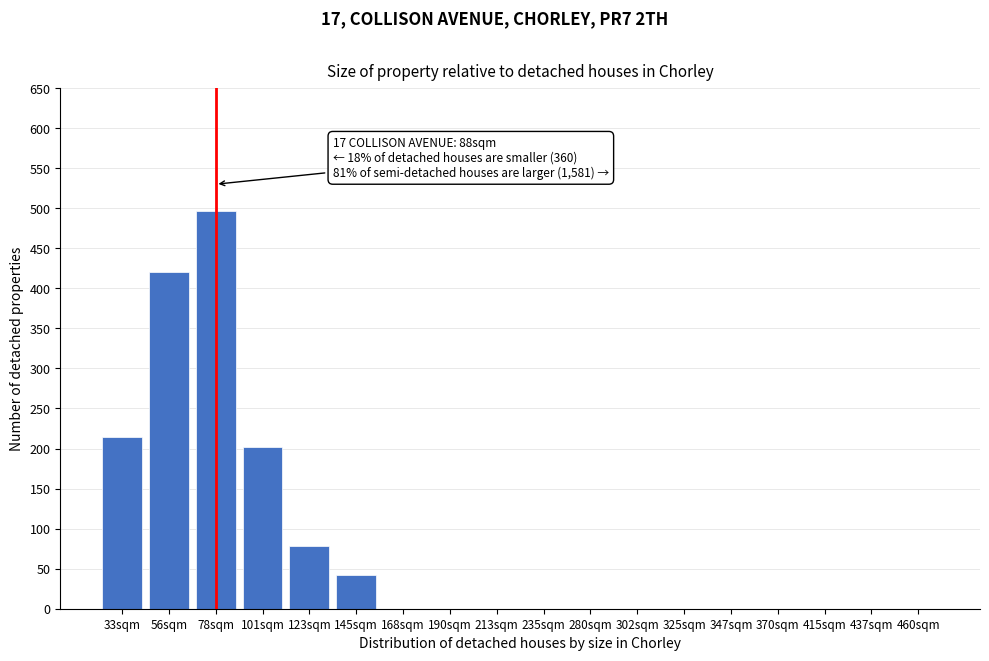

Reading left to right, list all the values displayed in this chart.

33sqm=214	56sqm=421	78sqm=497	101sqm=202	123sqm=78	145sqm=42	168sqm=0	190sqm=0	213sqm=0	235sqm=0	280sqm=0	302sqm=0	325sqm=0	347sqm=0	370sqm=0	415sqm=0	437sqm=0	460sqm=0